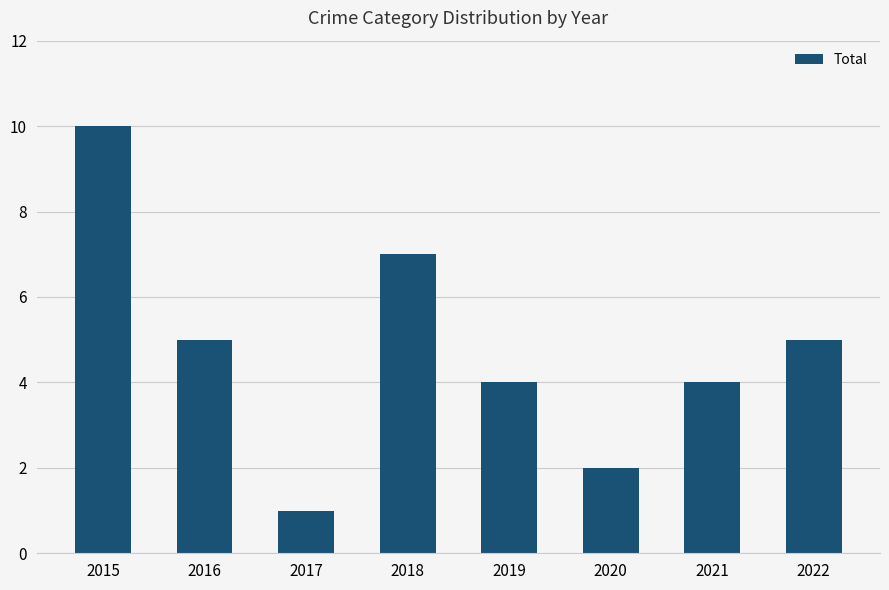

What is the change in value from 2016 to 2020?

-3